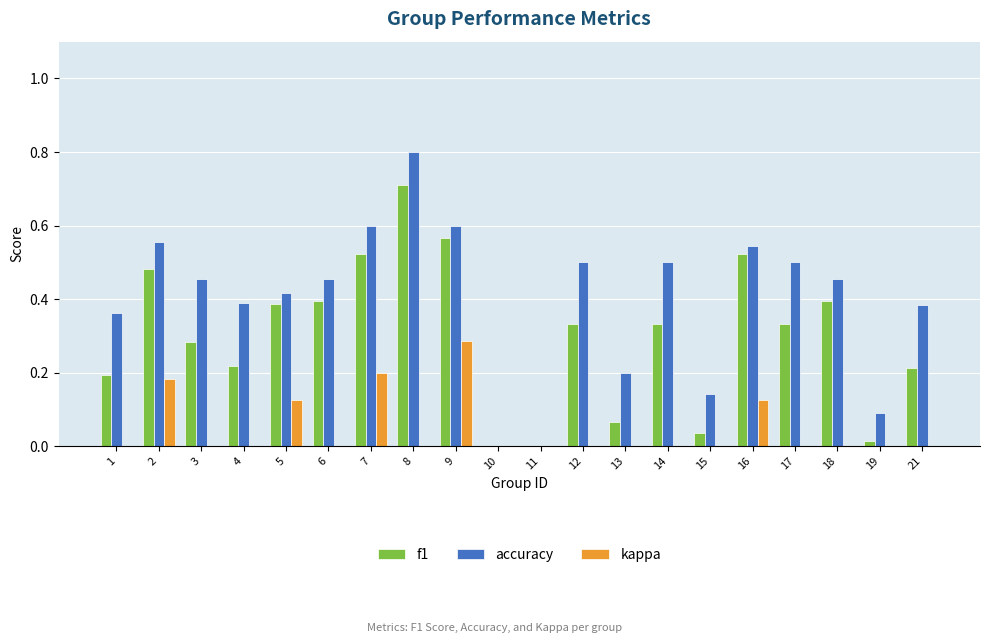

Is it true that f1 equals 0.6 at 18?

False